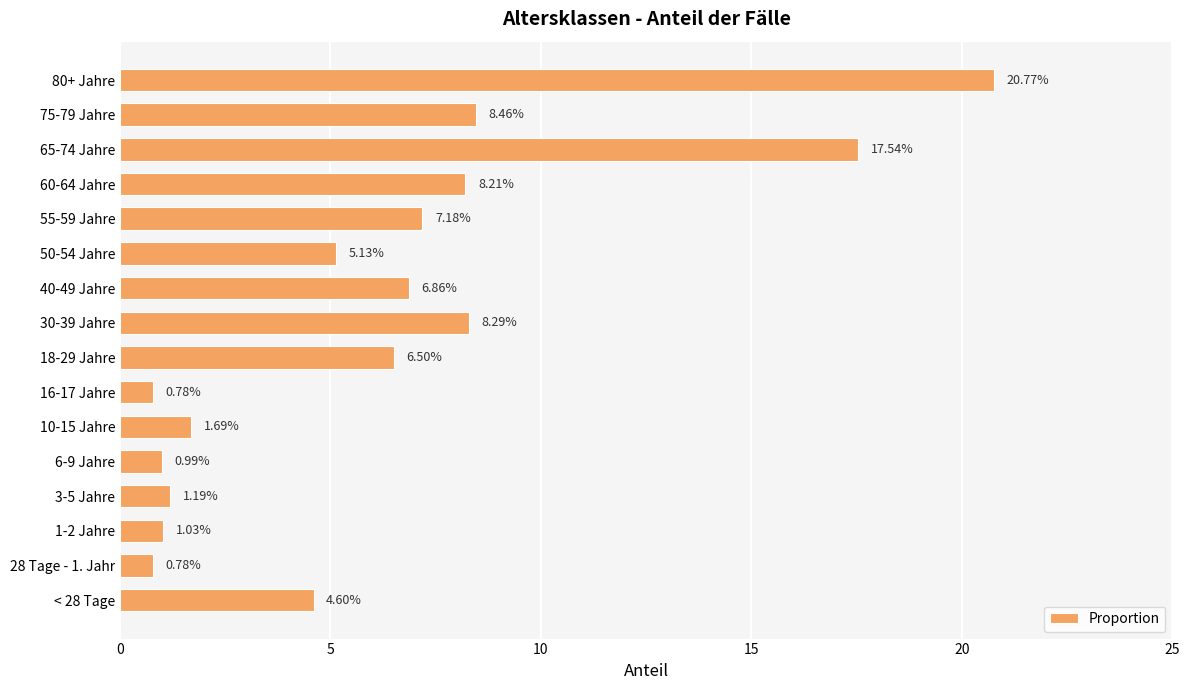

What is the difference between the maximum and minimum values?

20.0